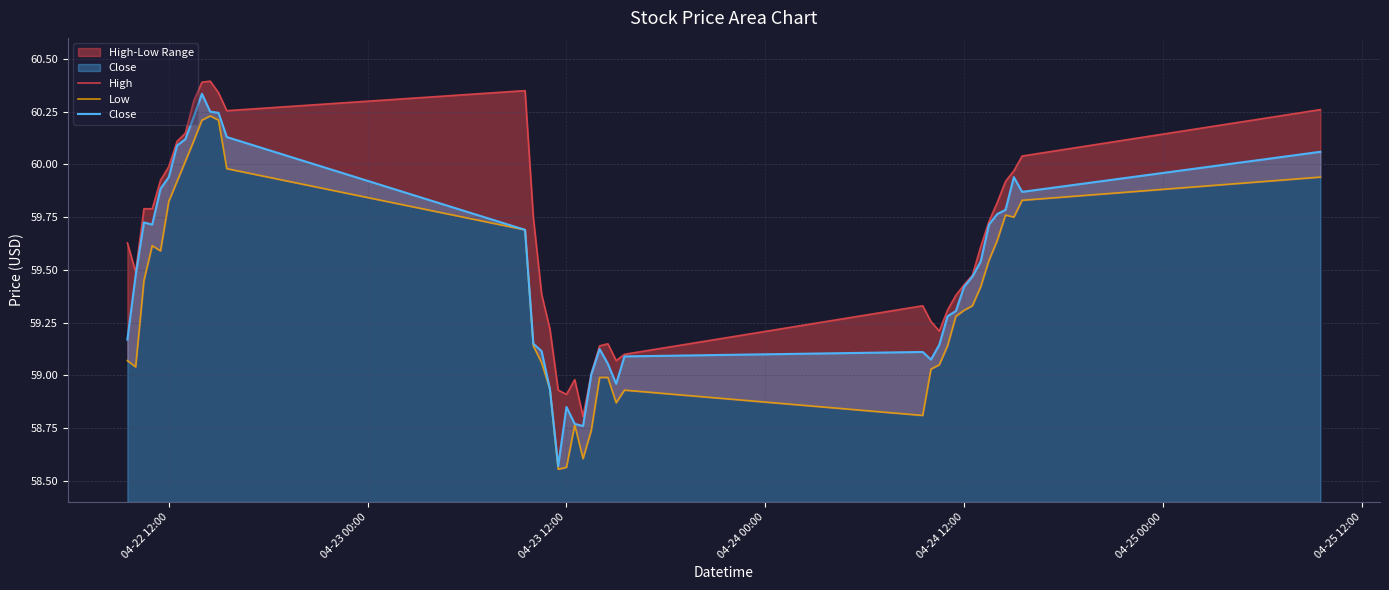

At which label does Close first exceed 59?

04-22 12:00